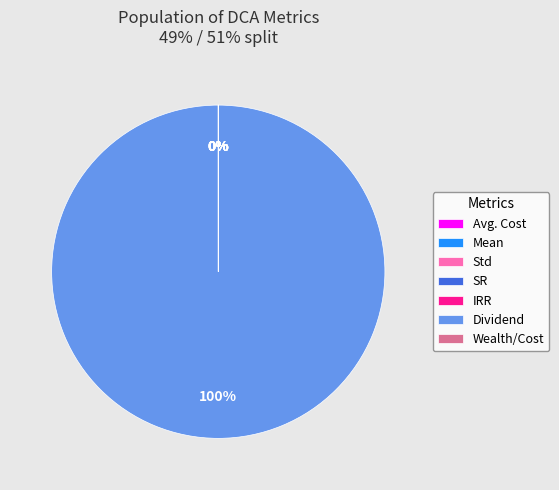

To the nearest percent, what portion does Dividend represent?

100%